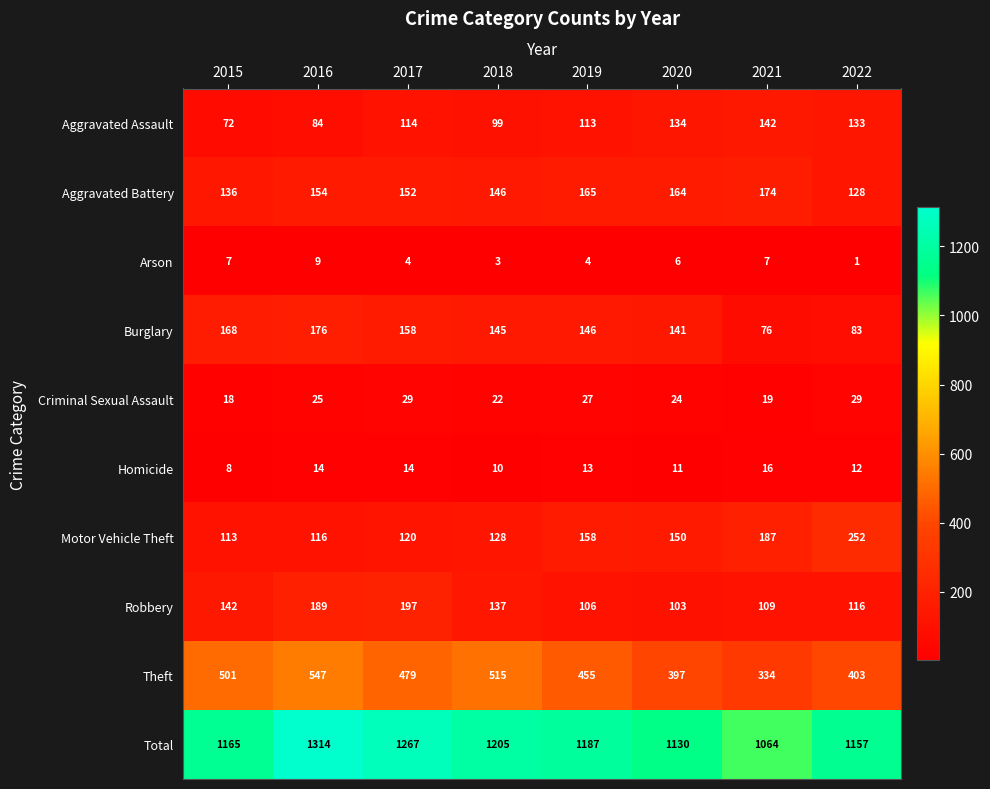

At how many categories does at least one series exceed 788?

8